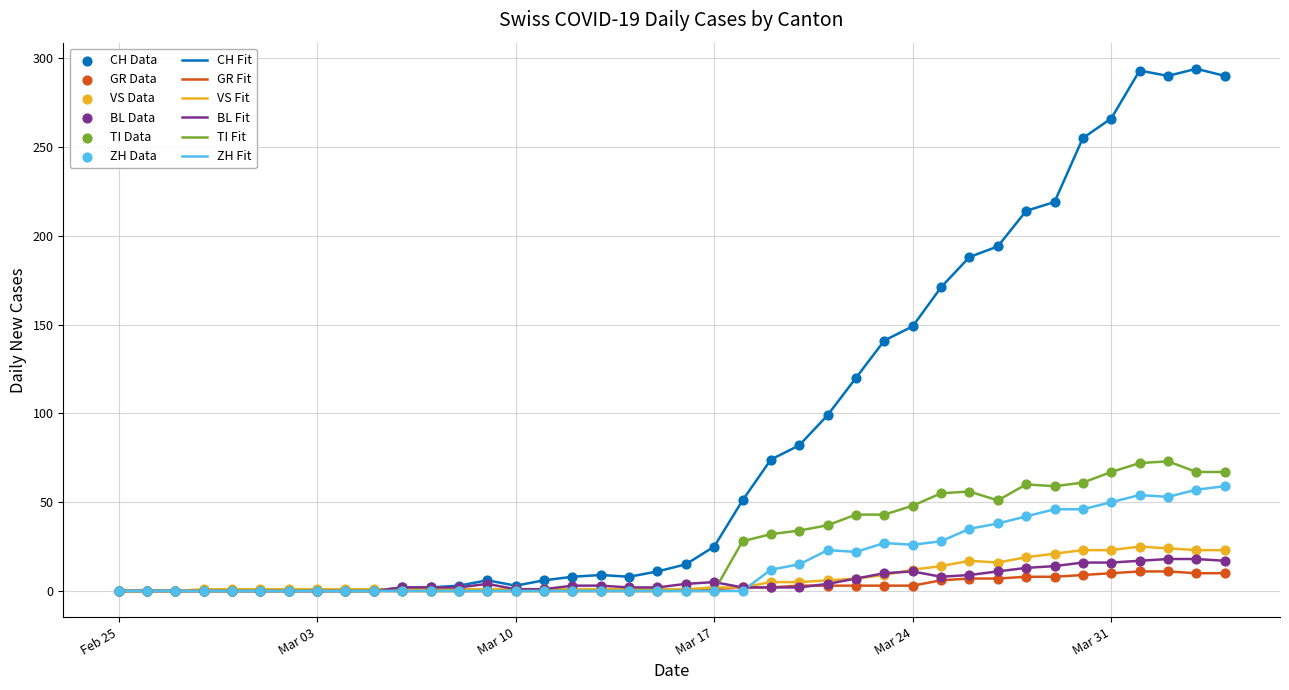

Which series has the largest total across all categories?

CH Fit